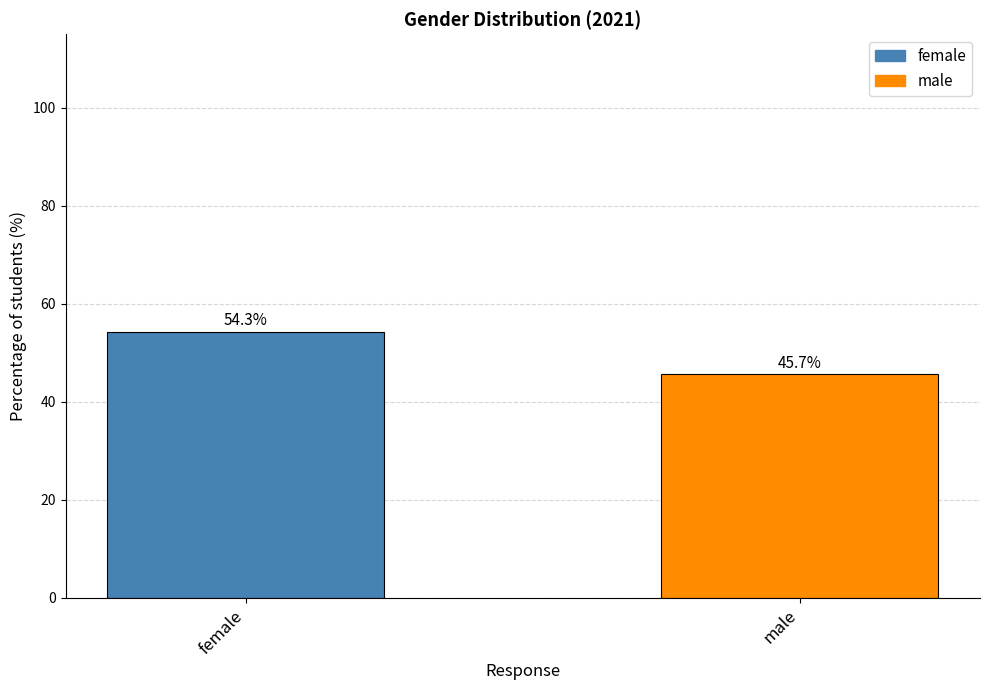

What is the greatest value displayed?

54.3